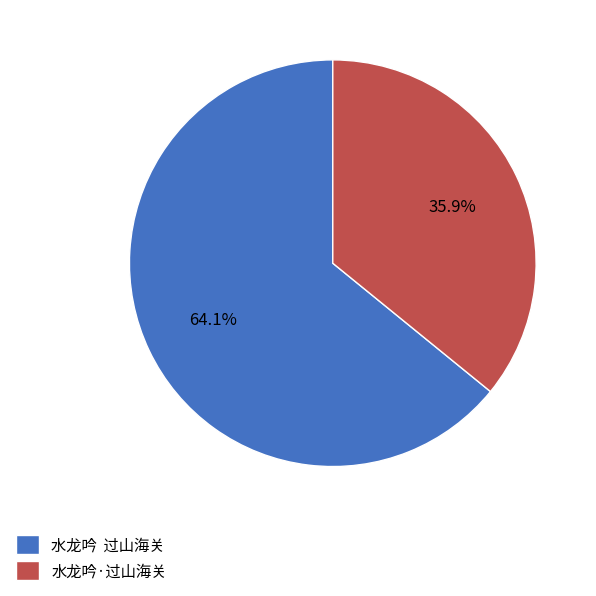

What is the smallest slice in the pie chart?

水龙吟·过山海关